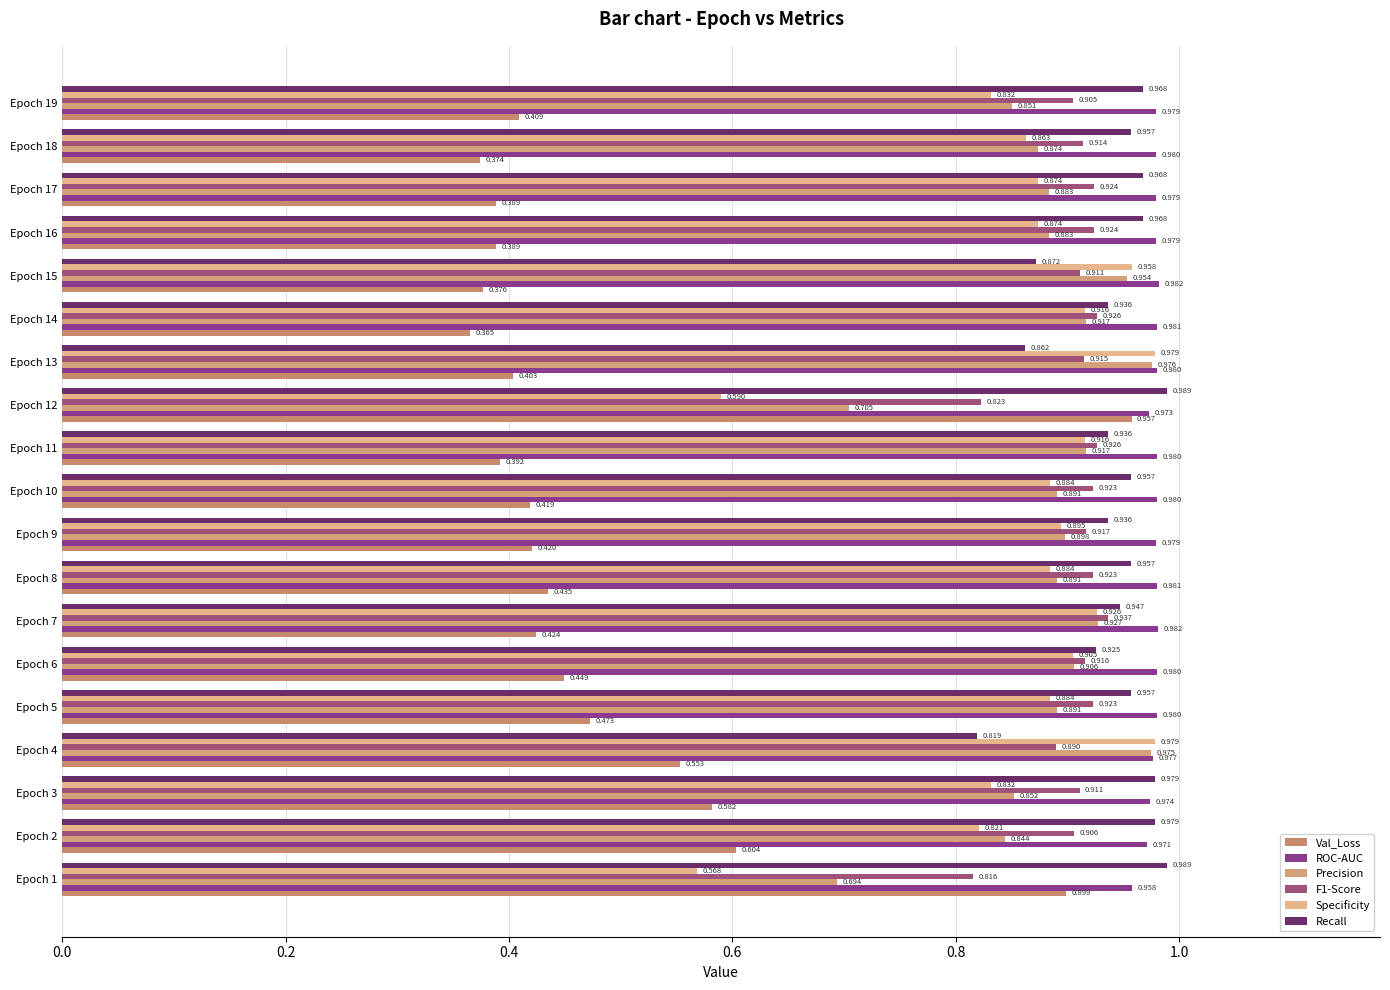

At which category is the sum across all series the highest?

Epoch 4